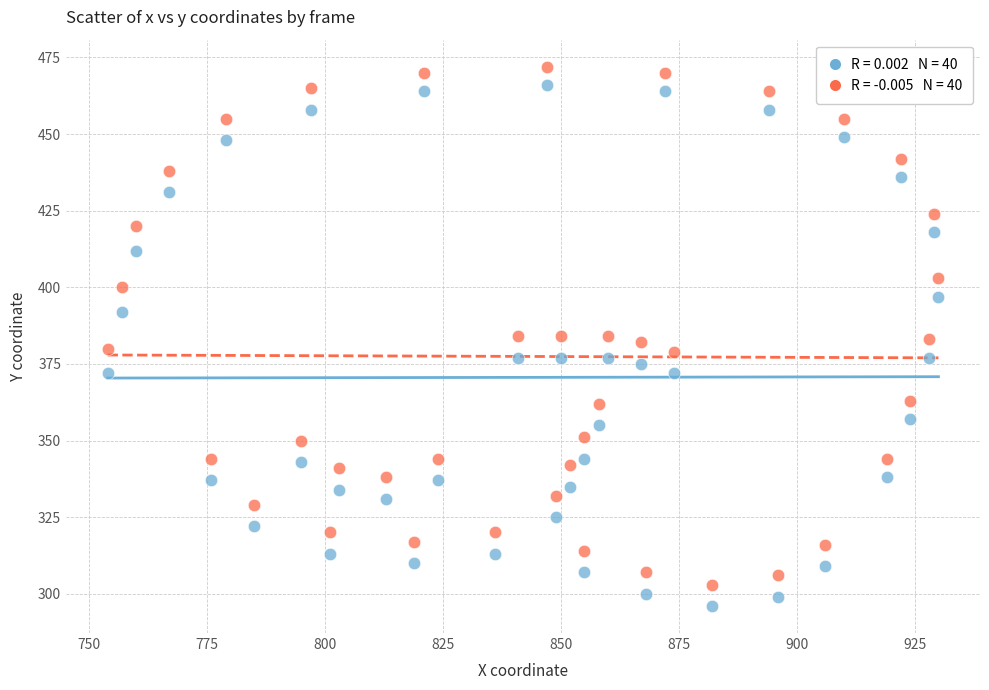

Across all data points, what is the range of Y values (max minus min)?

176